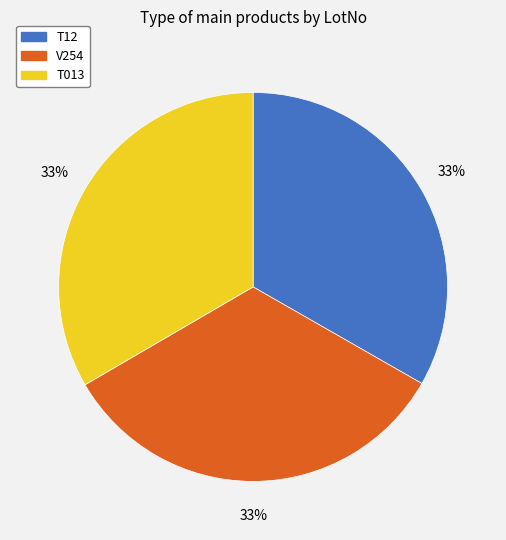

True or false: T12 accounts for 33% of the total.

True